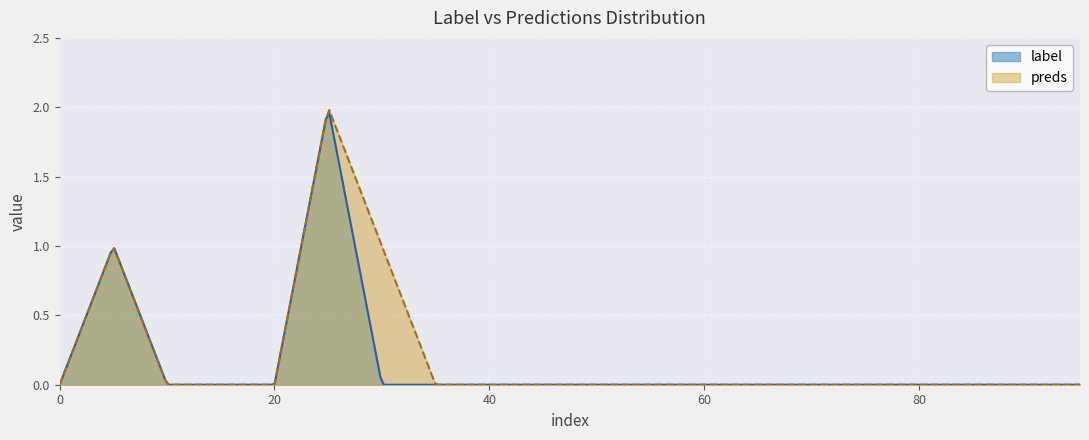

How many categories are shown in the chart?

300